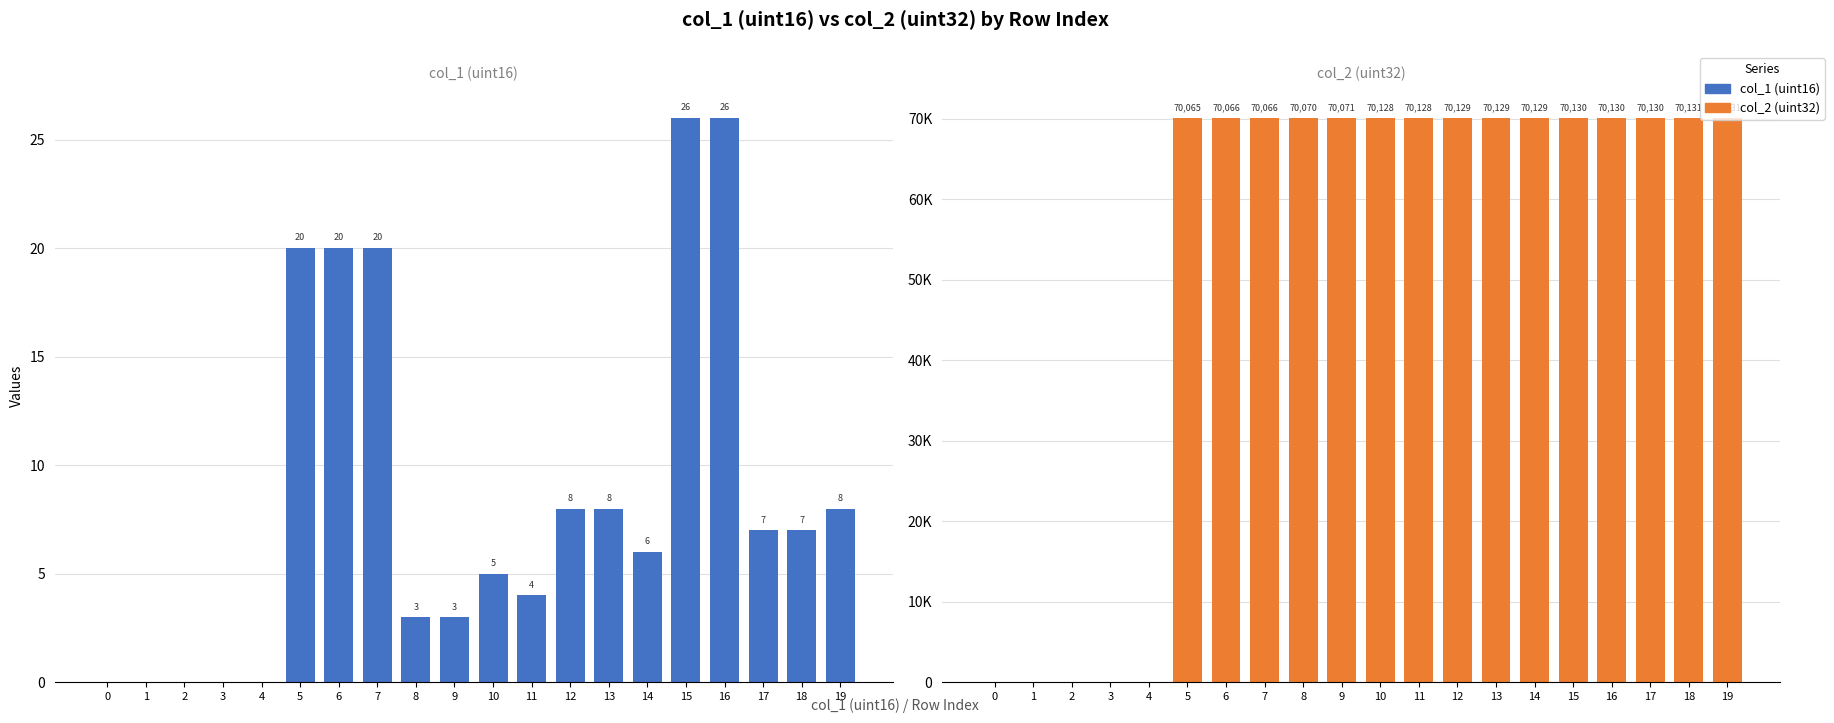

What is the maximum value shown in the chart?

70131